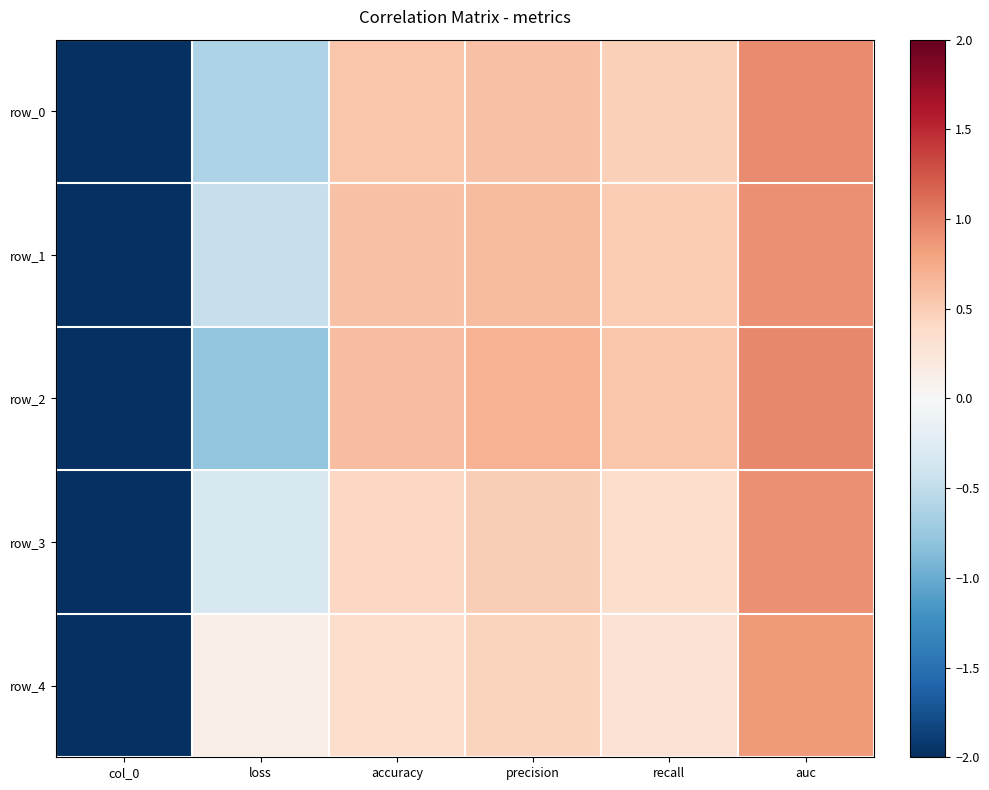

Where does the row_3 series first go above 0?

accuracy